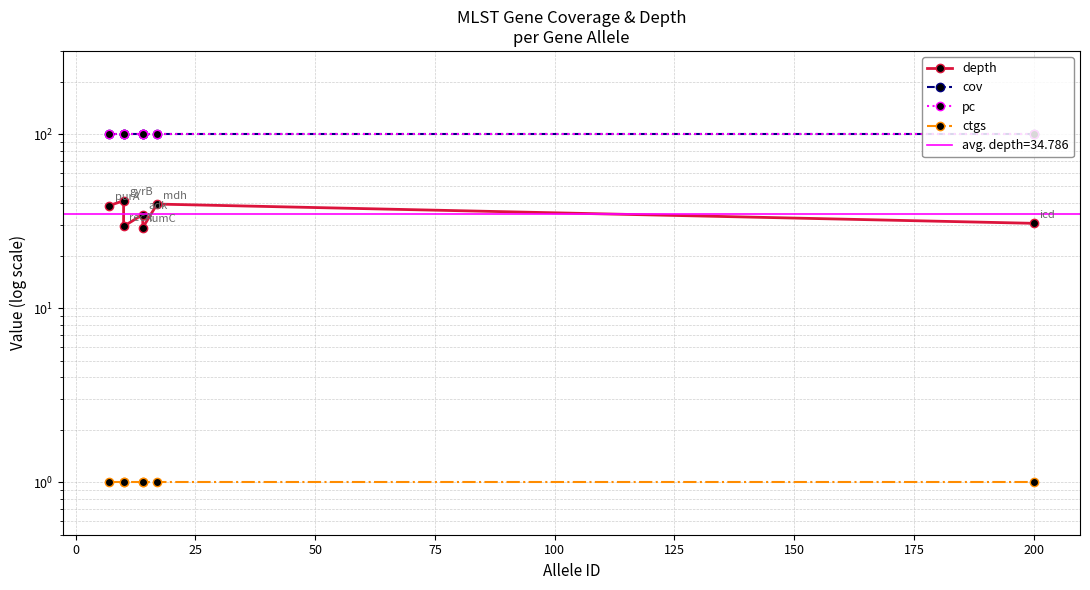

In depth, how many points are higher than both neighbors (excluding endpoints)?

3